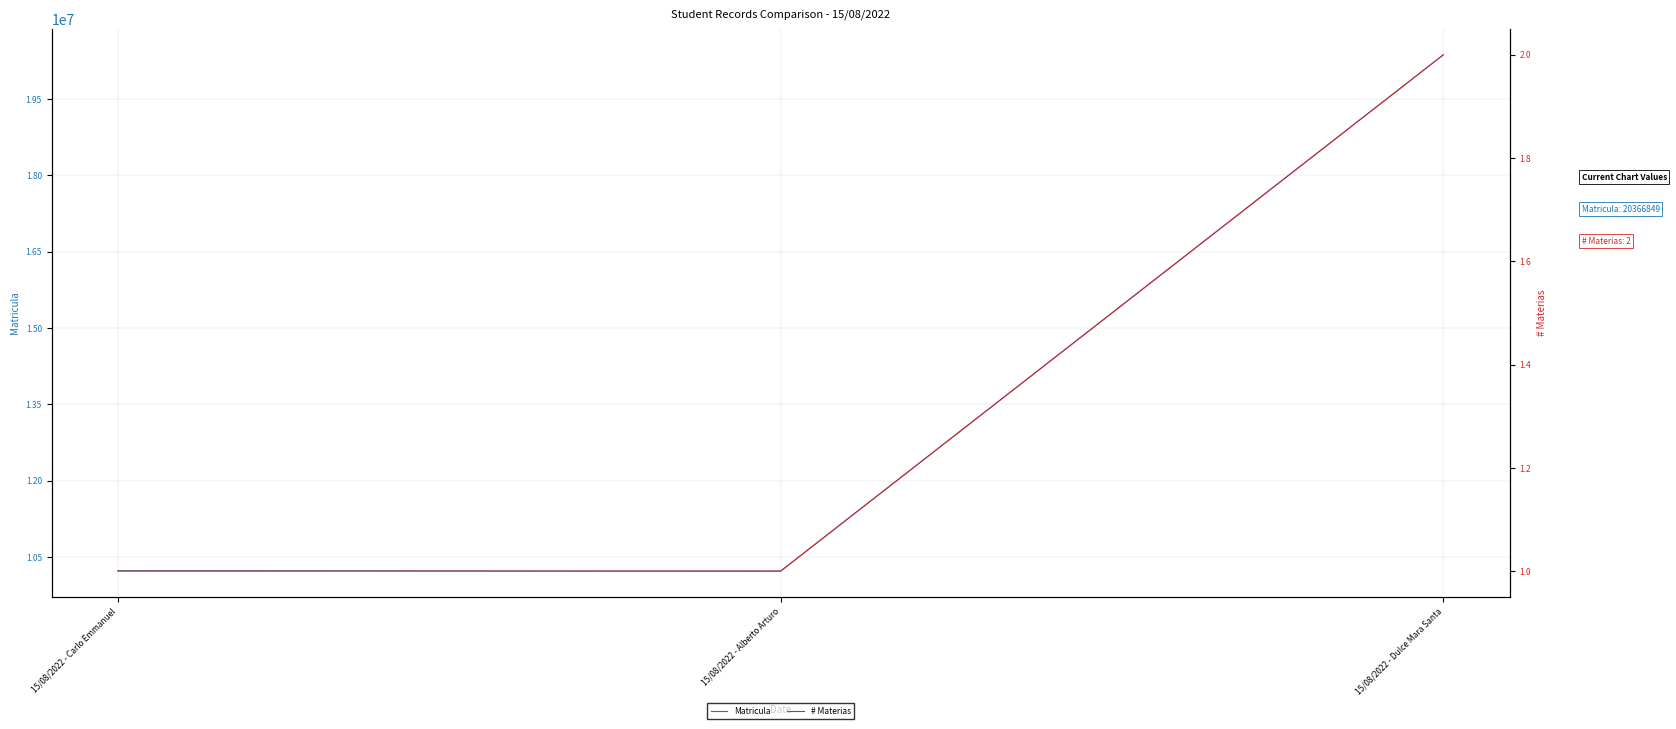

True or false: Matricula has a value of 14094461 at 15/08/2022 - Carlo Emmanuel.

False